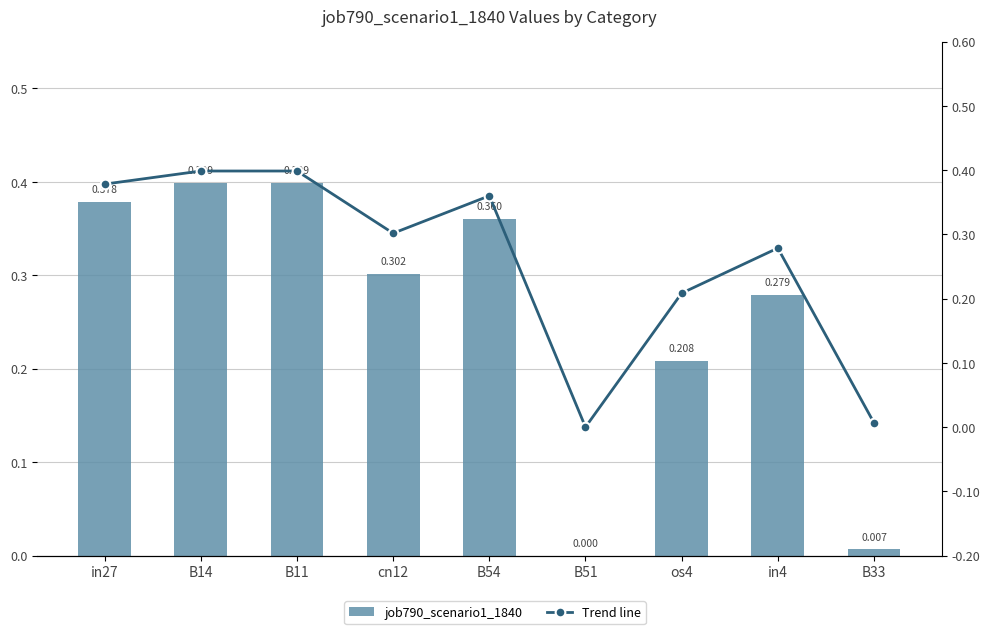

How many distinct data groups are displayed?

2